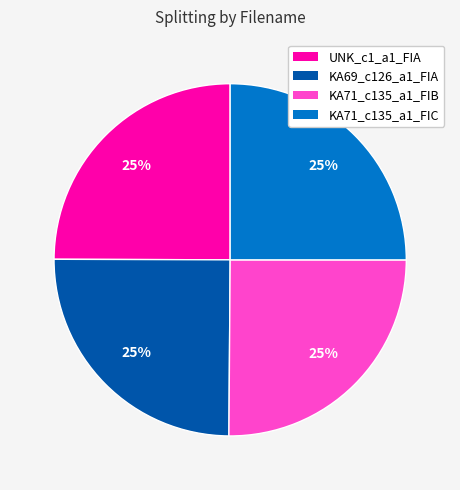

What is the ratio of the value at KA71_c135_a1_FIB to the value at KA71_c135_a1_FIC?

1.0